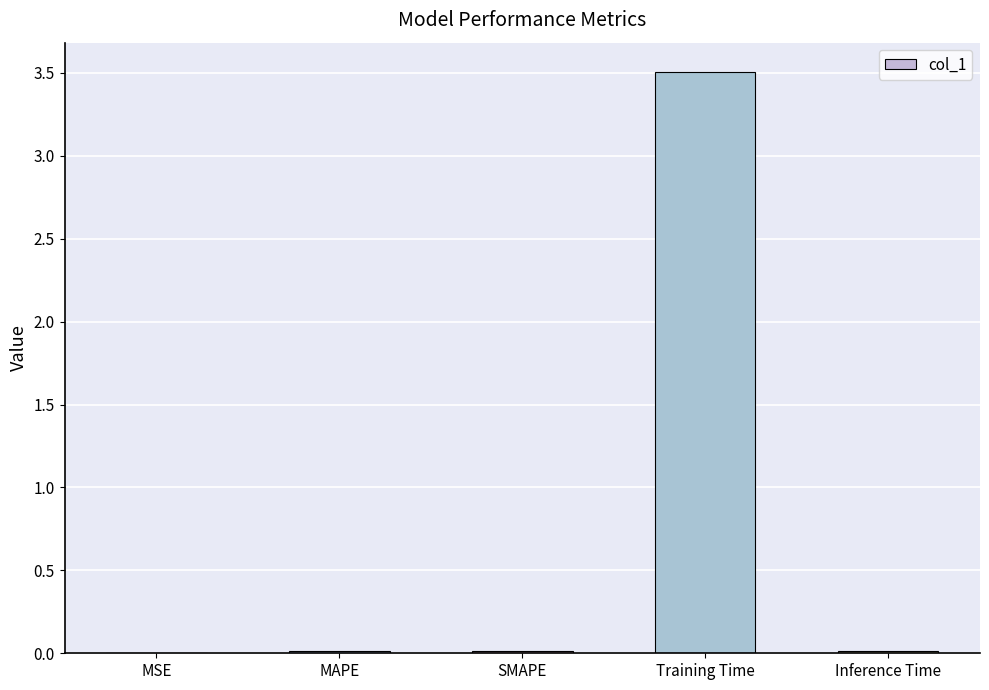

Are the bars horizontal?

No